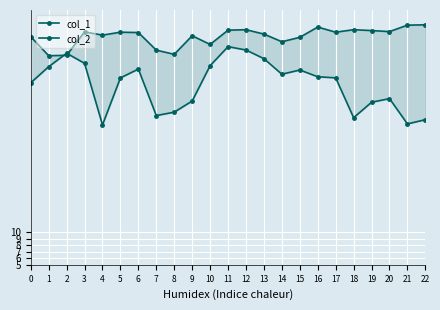

List the series in order of their overall mean, highest first.

col_1, col_2